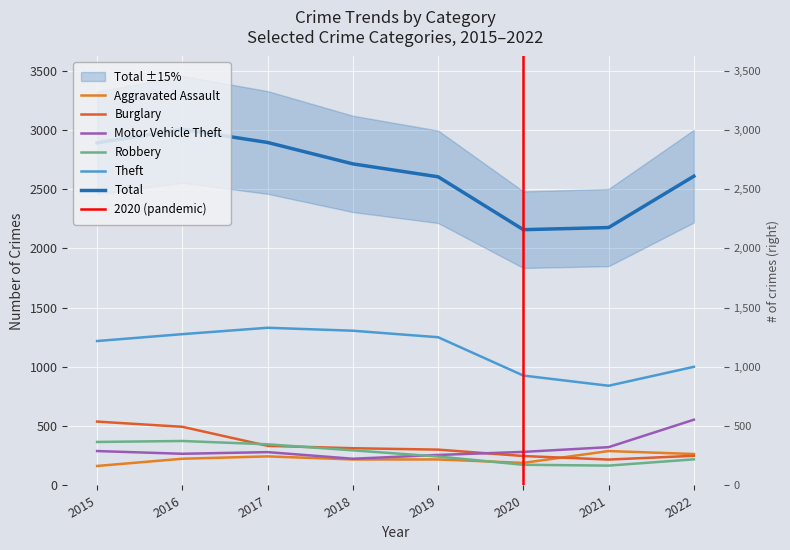

What is the maximum value shown in the chart?

3006